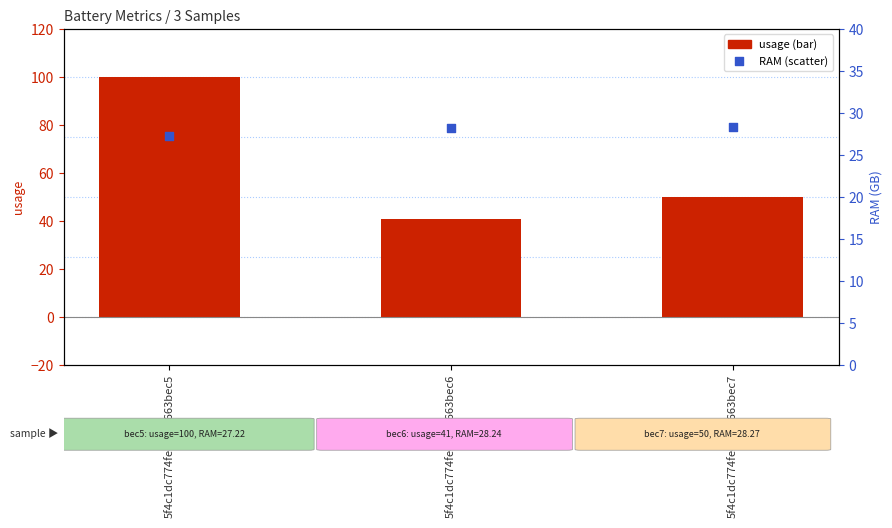

What is the total value across all series at 5f4c1dc774fece020663bec7?

78.3